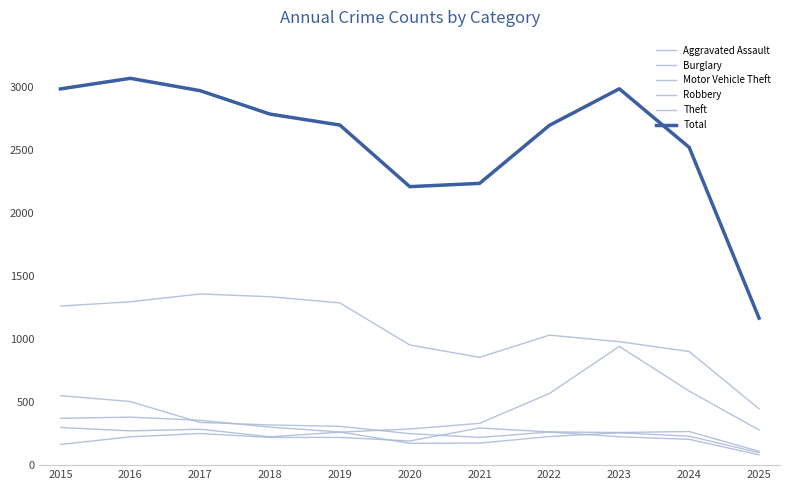

How many interior local valleys does the Aggravated Assault series have?

2